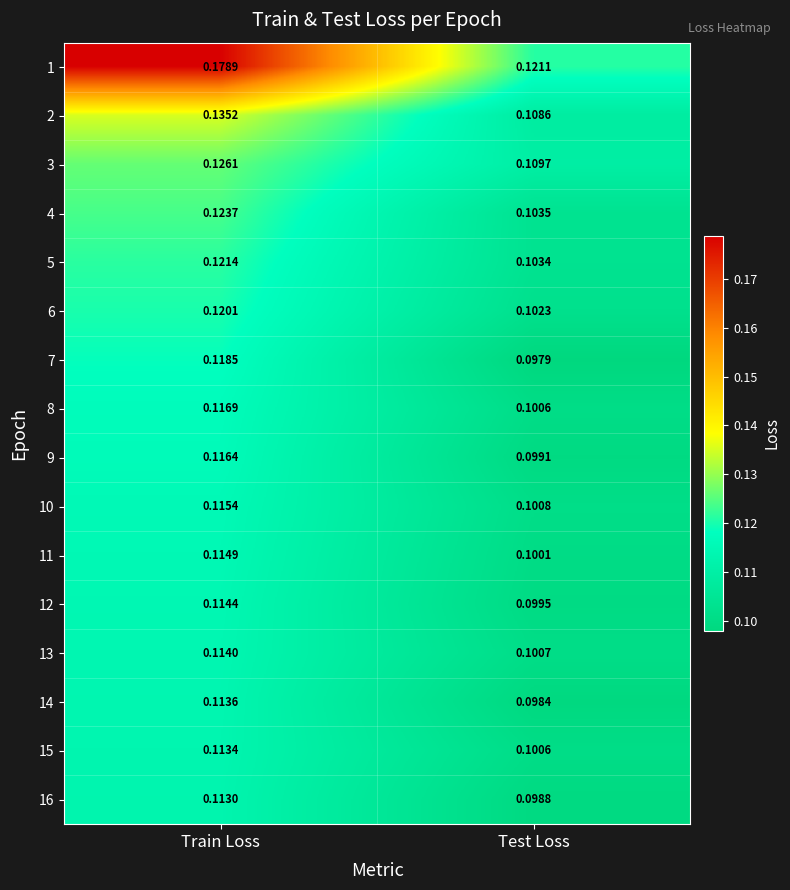

List the labels in order of 12 value, smallest first.

Test Loss, Train Loss